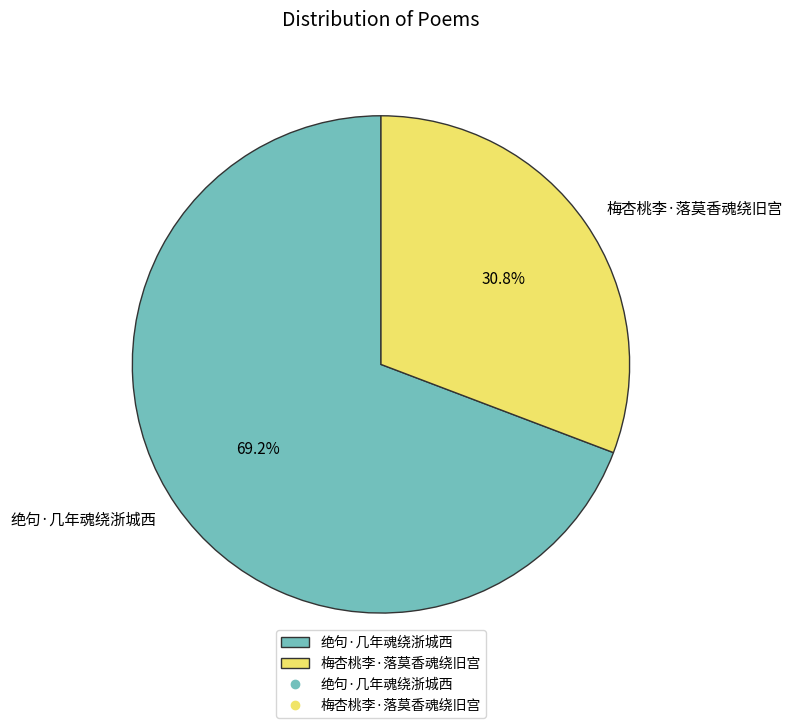

To the nearest percent, what portion does 梅杏桃李·落莫香魂绕旧宫 represent?

31%